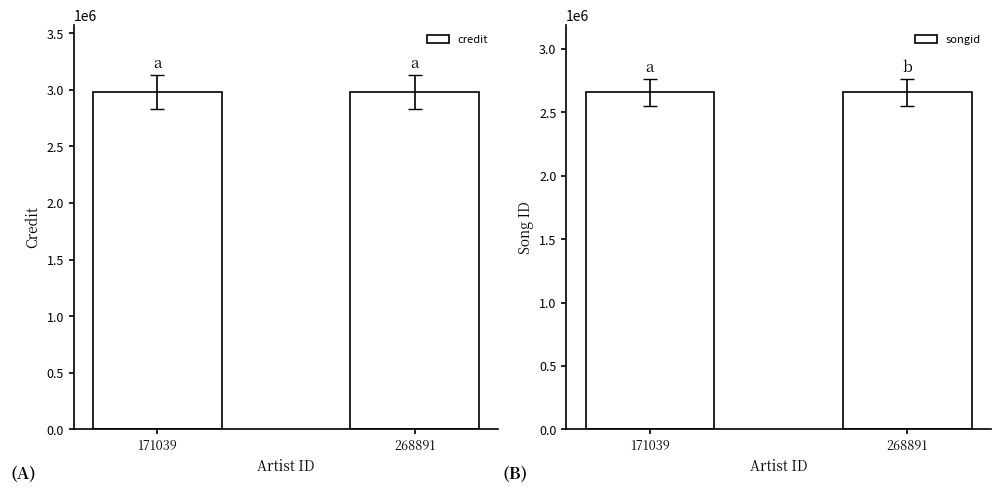

What is the sum of the credit values at 268891 and 171039?

5957226